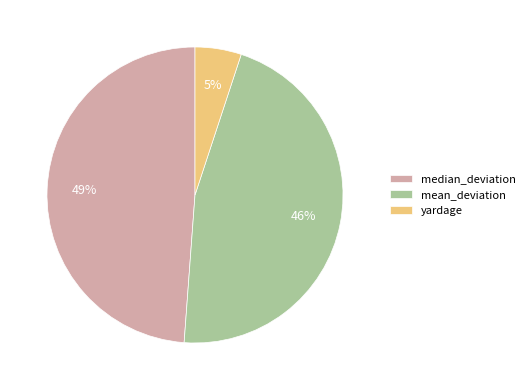

How many slices are in this pie chart?

3